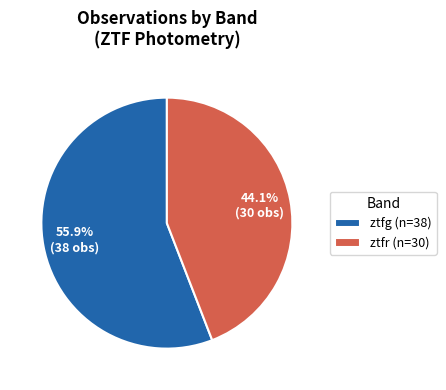

Combined, what portion of the pie is ztfr and ztfg?

100.0%